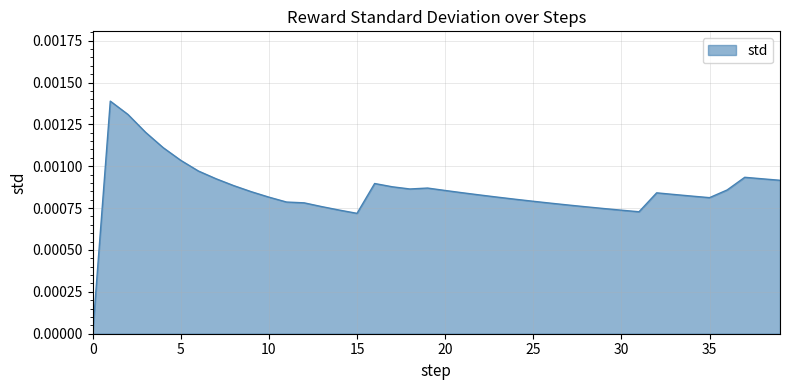

How many values are between 0 and 1?

40